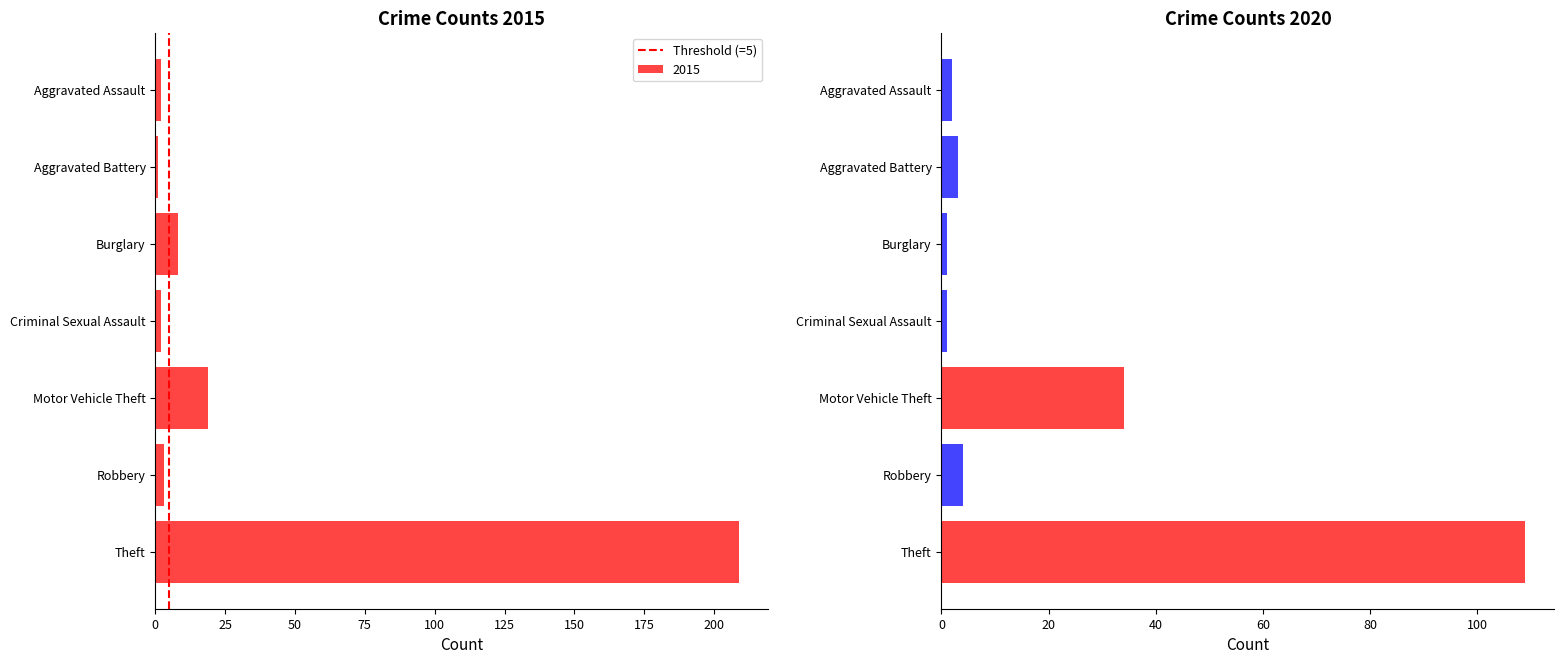

Where is 2015 nearest to the value 105?

Motor Vehicle Theft